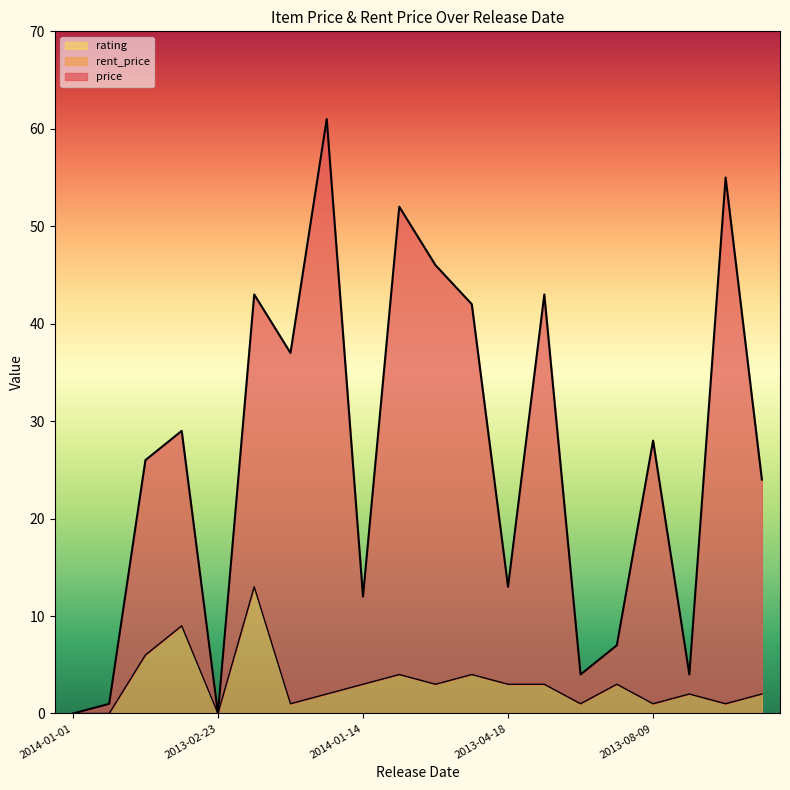

Rank the series by their maximum value, from highest to lowest.

price, rent_price